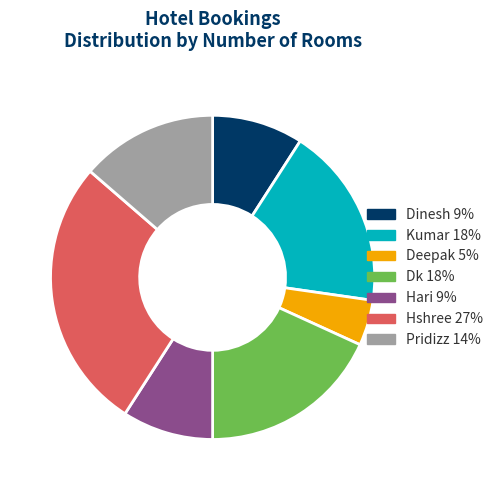

Is there any slice that represents more than half of the pie?

No